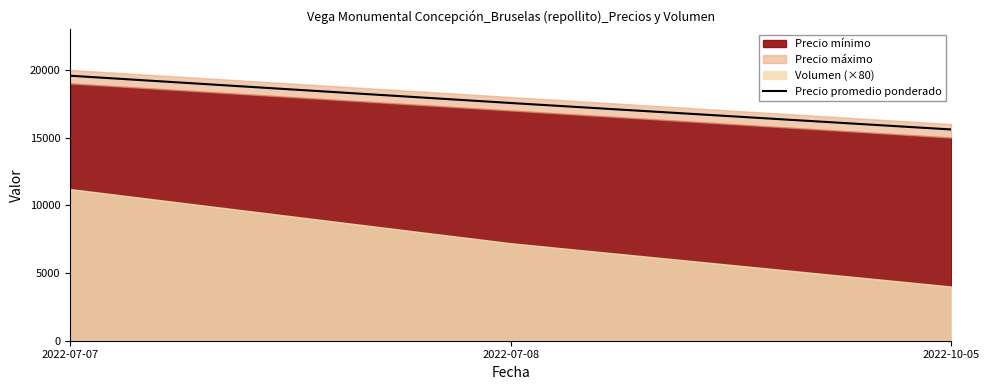

What is the average value?

17576